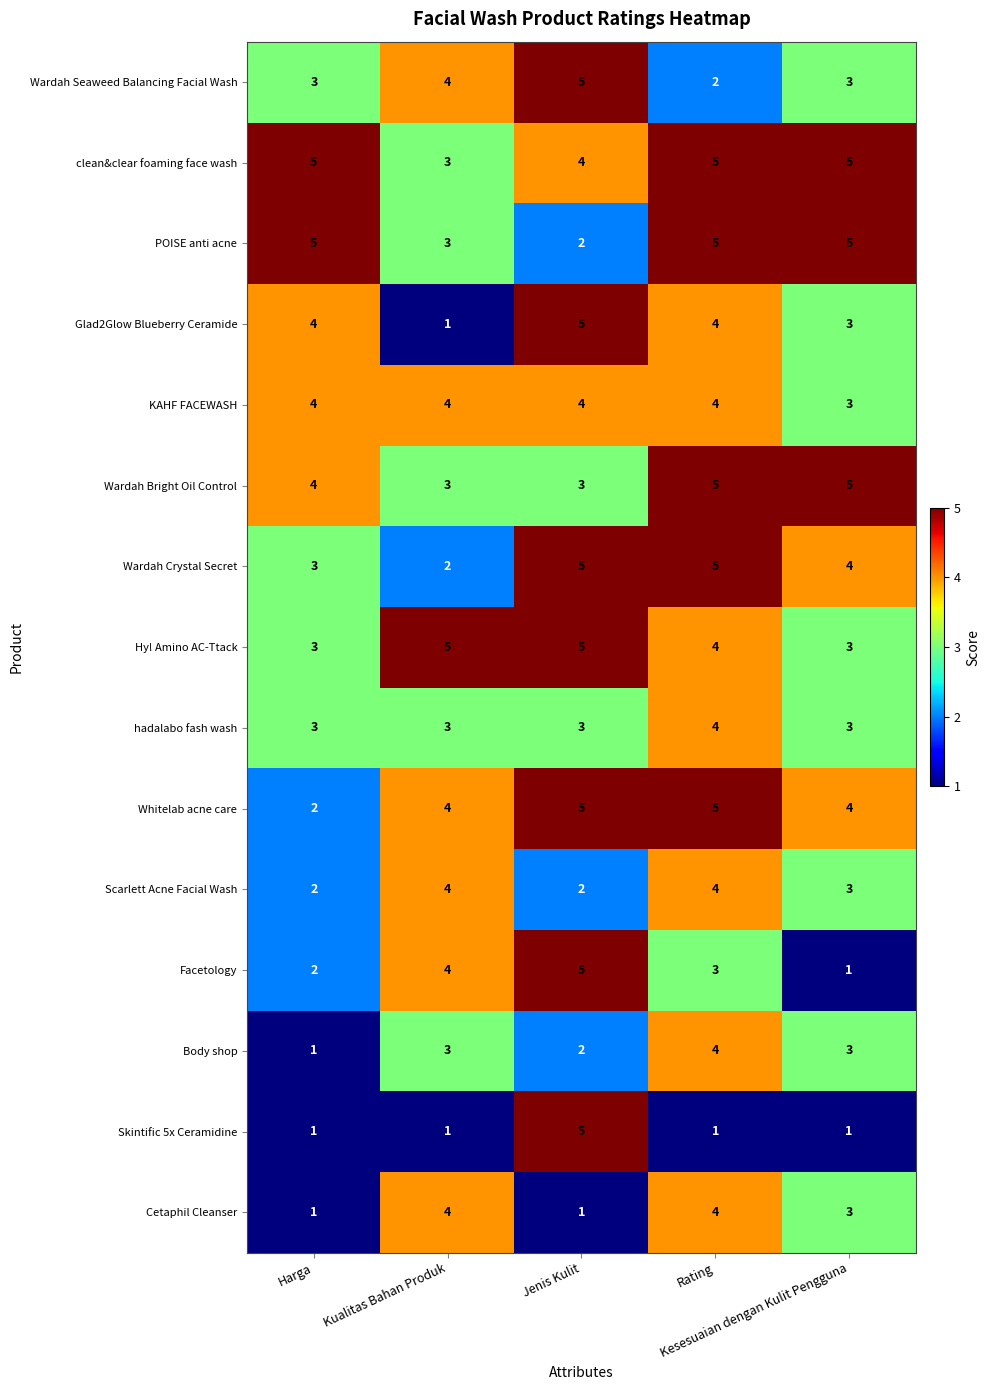

How many Body shop values are between 2 and 3?

3